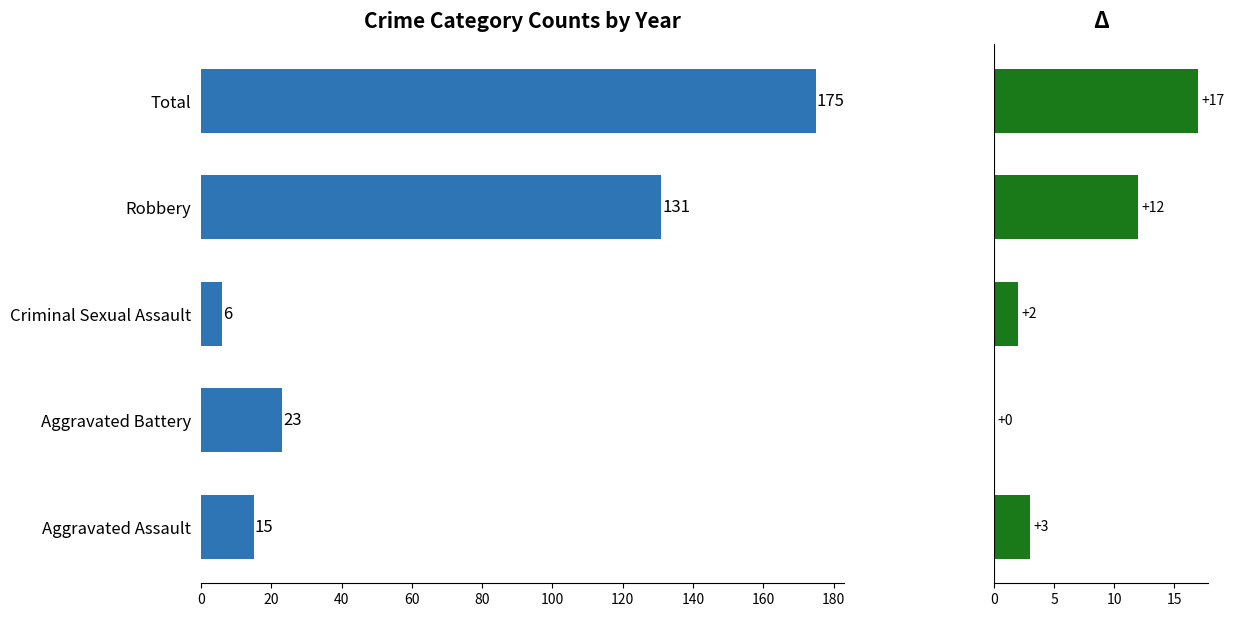

Reading left to right, transcribe all the data shown in this chart.

15	23	6	131	175